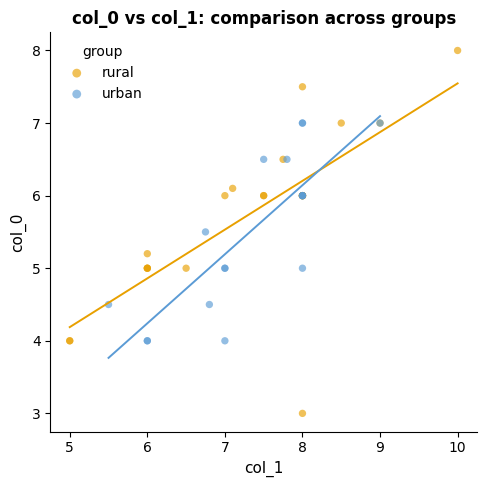

Which series reaches the maximum Y coordinate?

rural